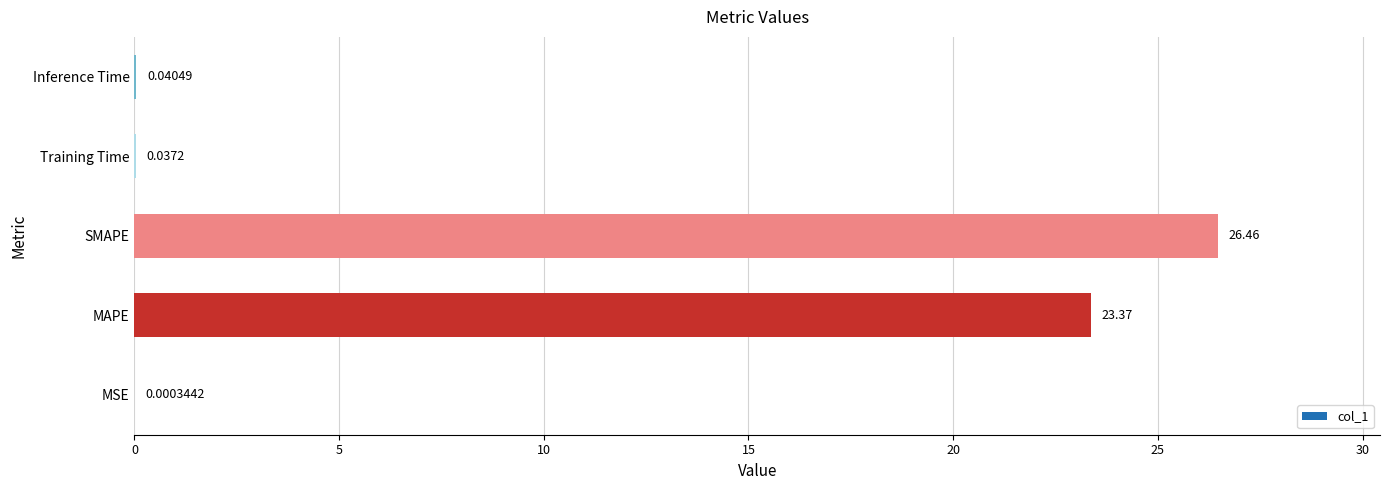

At which label is the value closest to 13?

MAPE